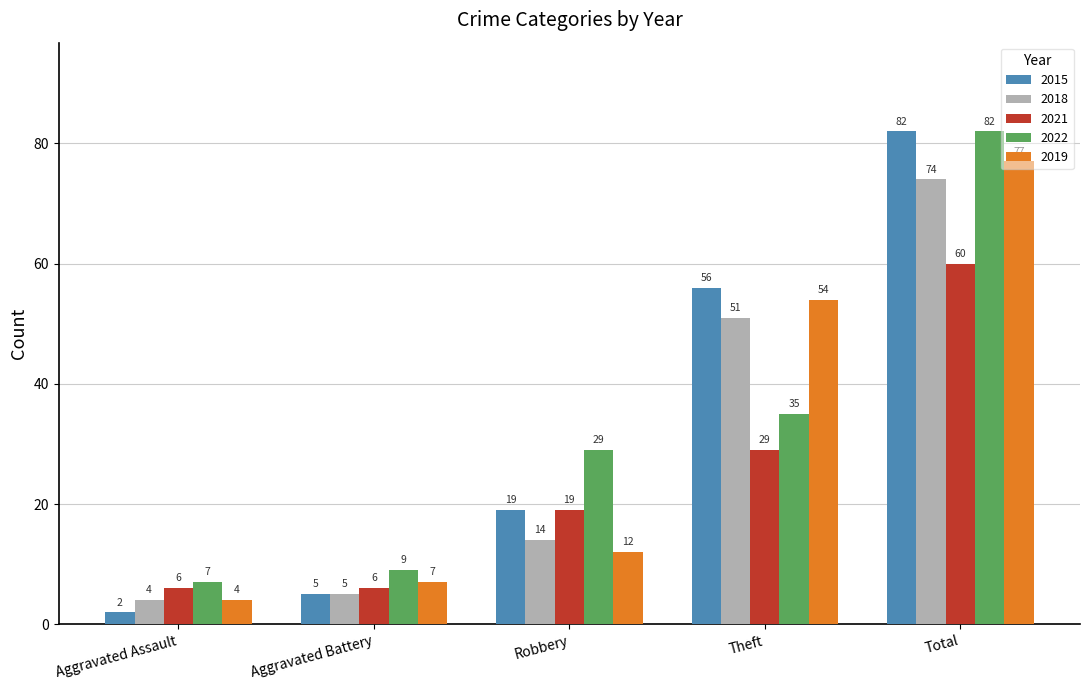

What is the sum of the 2021 values at Aggravated Assault and Total?

66